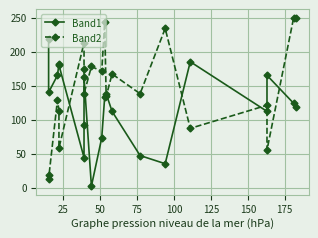

Which series has the widest spread of values?

Band2